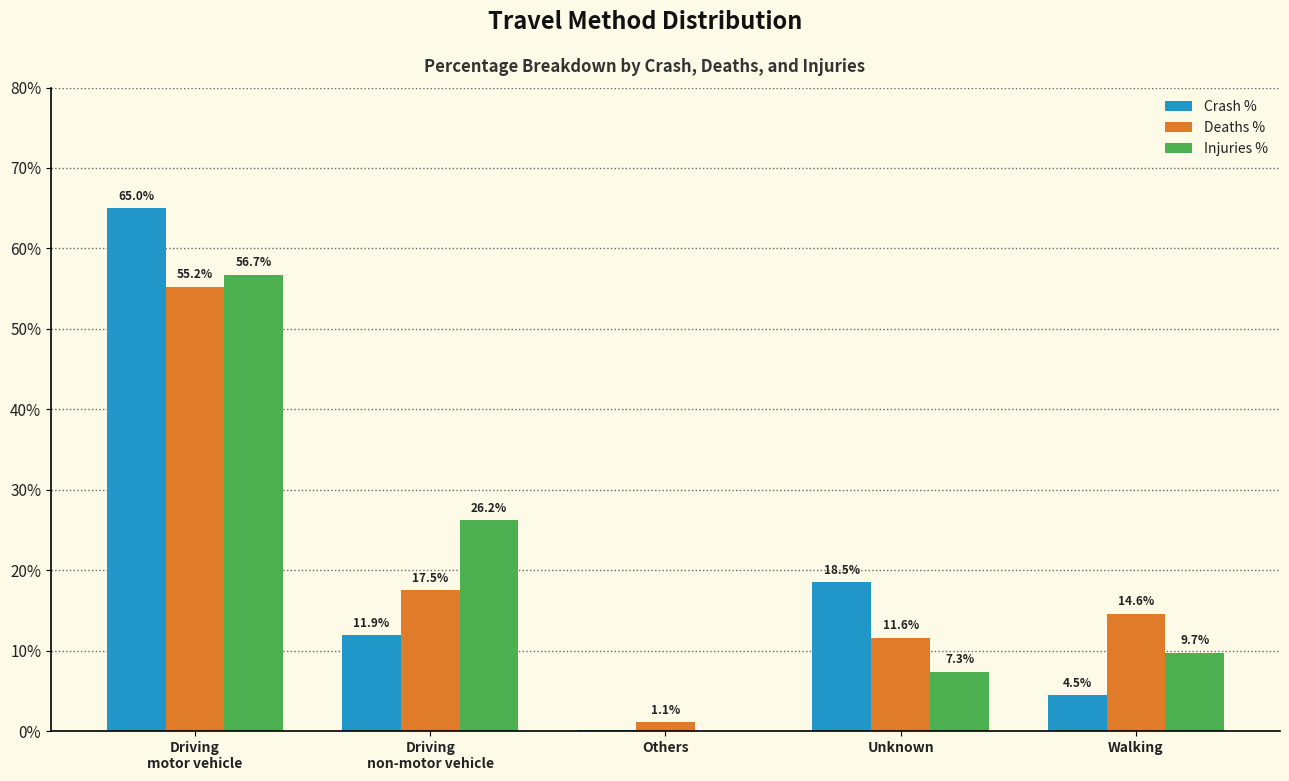

What is the total value across all series at Unknown?

37.4